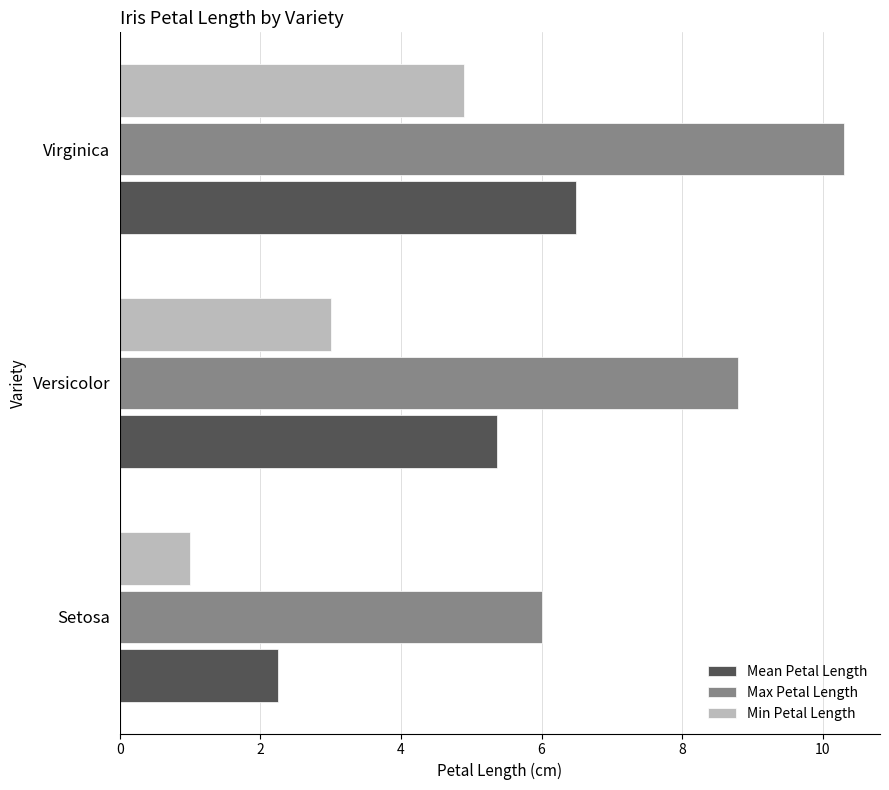

What is the minimum value for Max Petal Length?

6.0